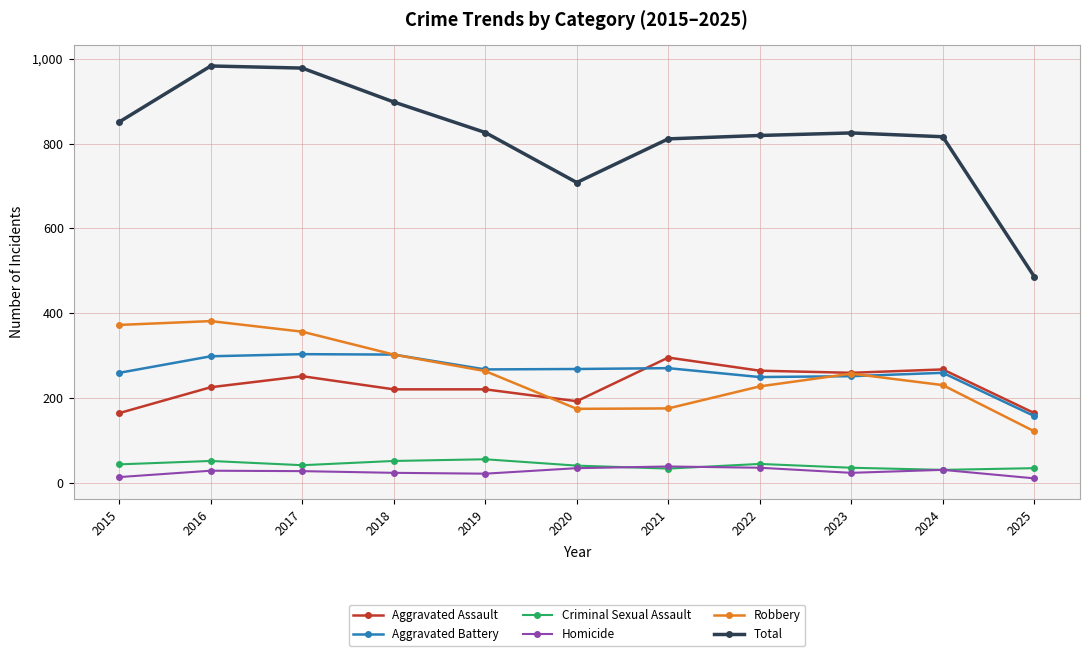

Is this an area chart (filled region under the line)?

No